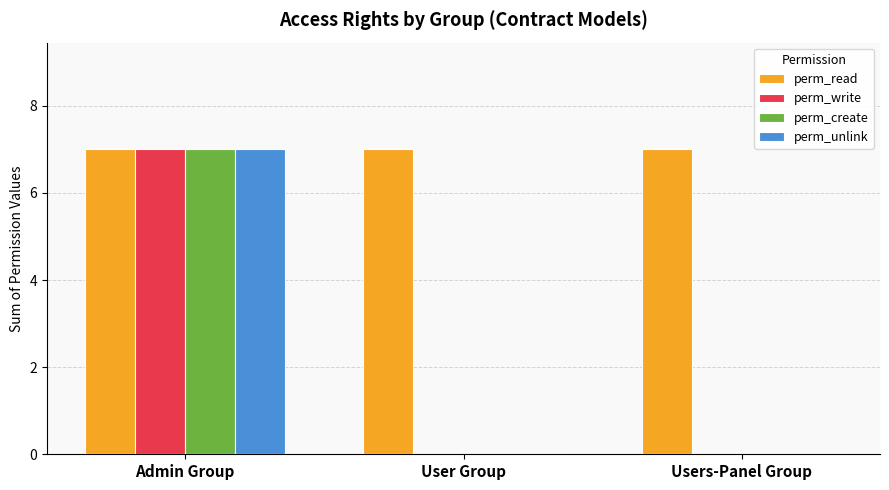

What is the maximum value for perm_write?

7